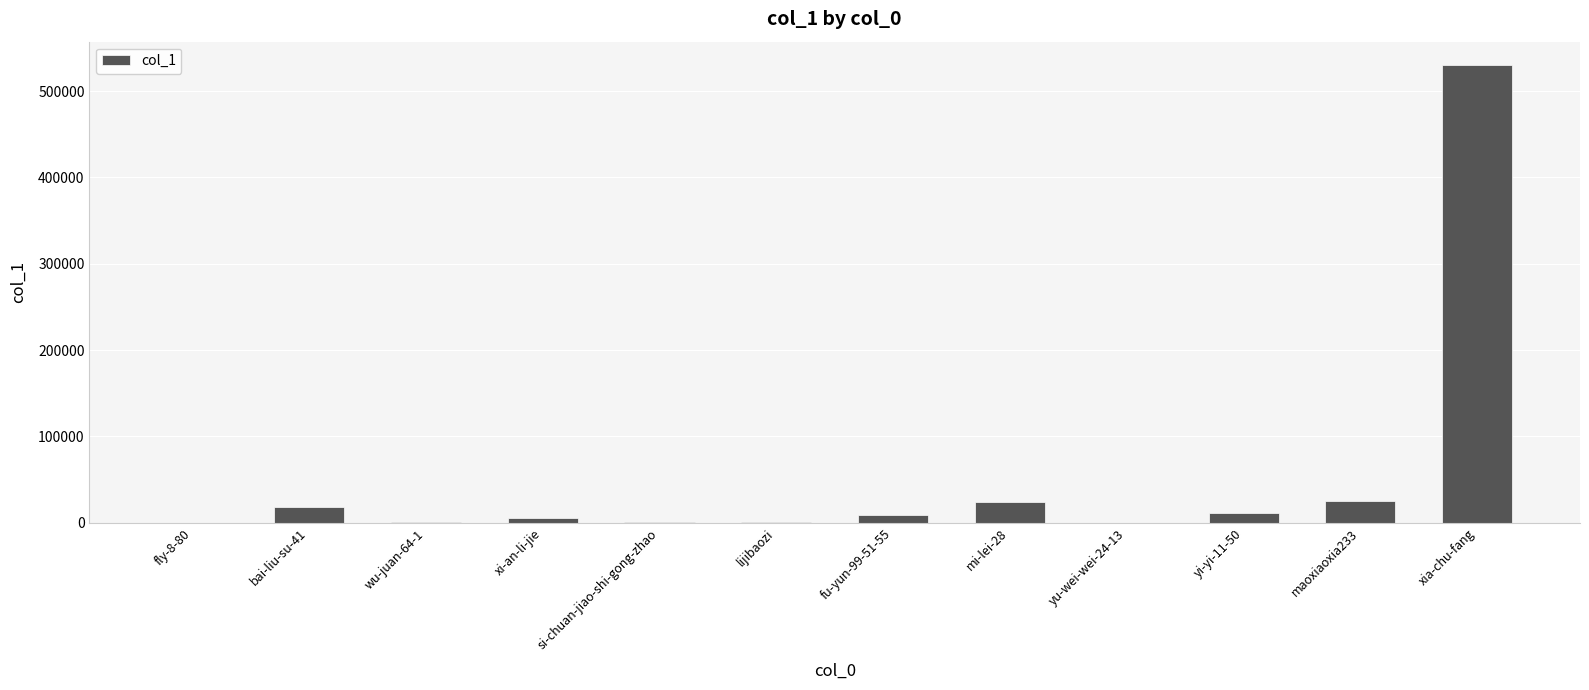

What is the greatest value displayed?

530721